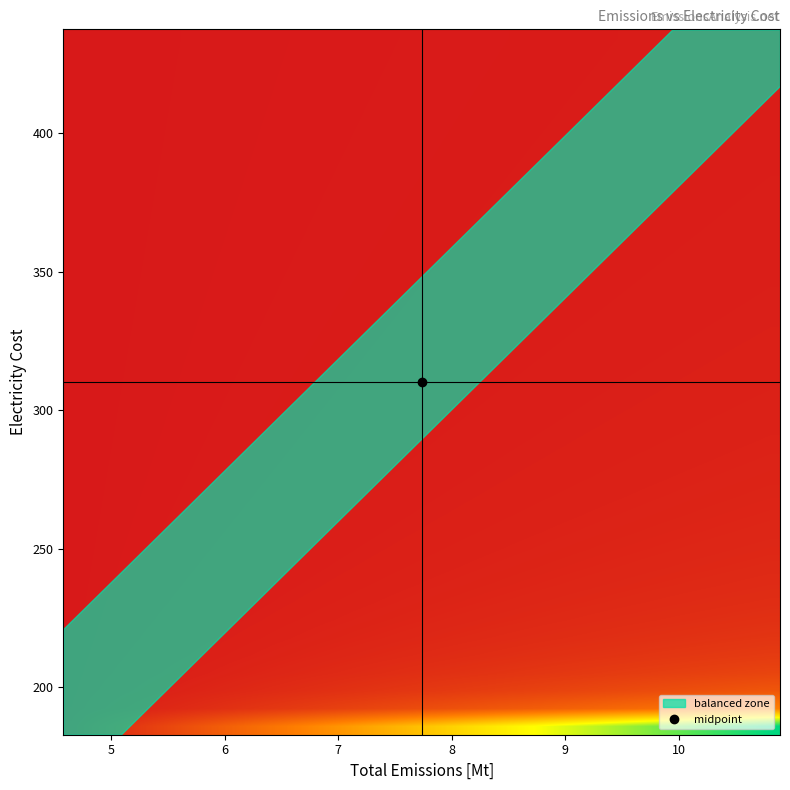

How many categories are shown in the chart?

40